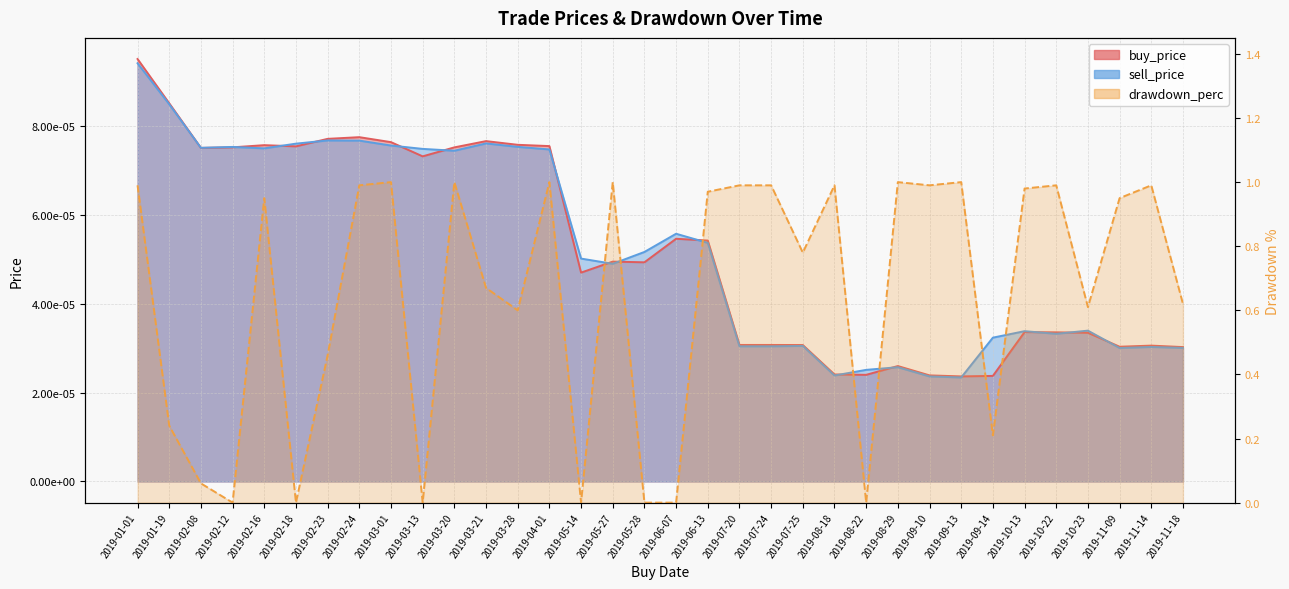

The value of sell_price at 2019-09-14 is 0.0. True or false?

True